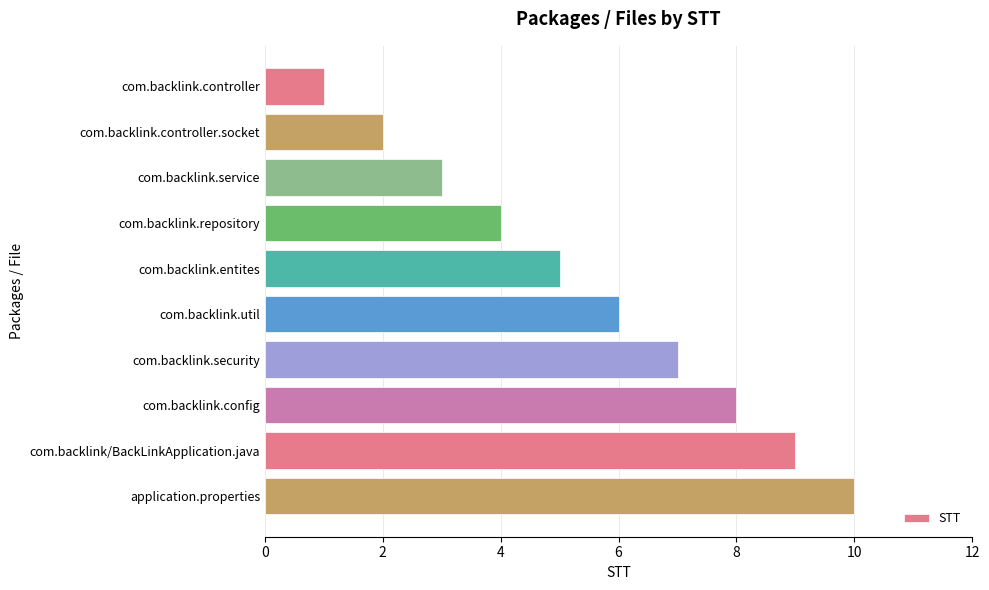

How many series are shown in this chart?

1